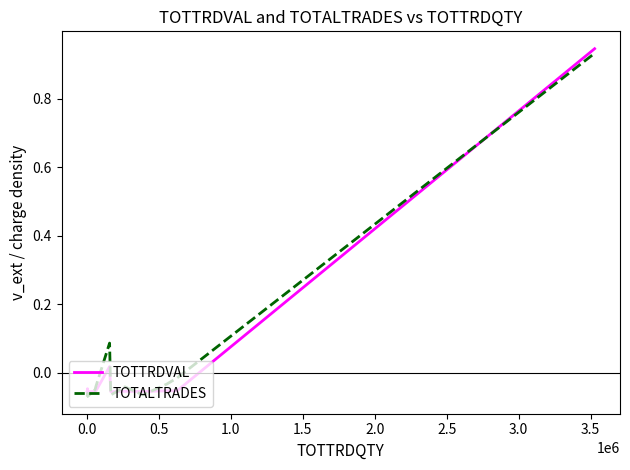

What is the difference between the maximum and minimum values in the TOTTRDVAL series?

1.0